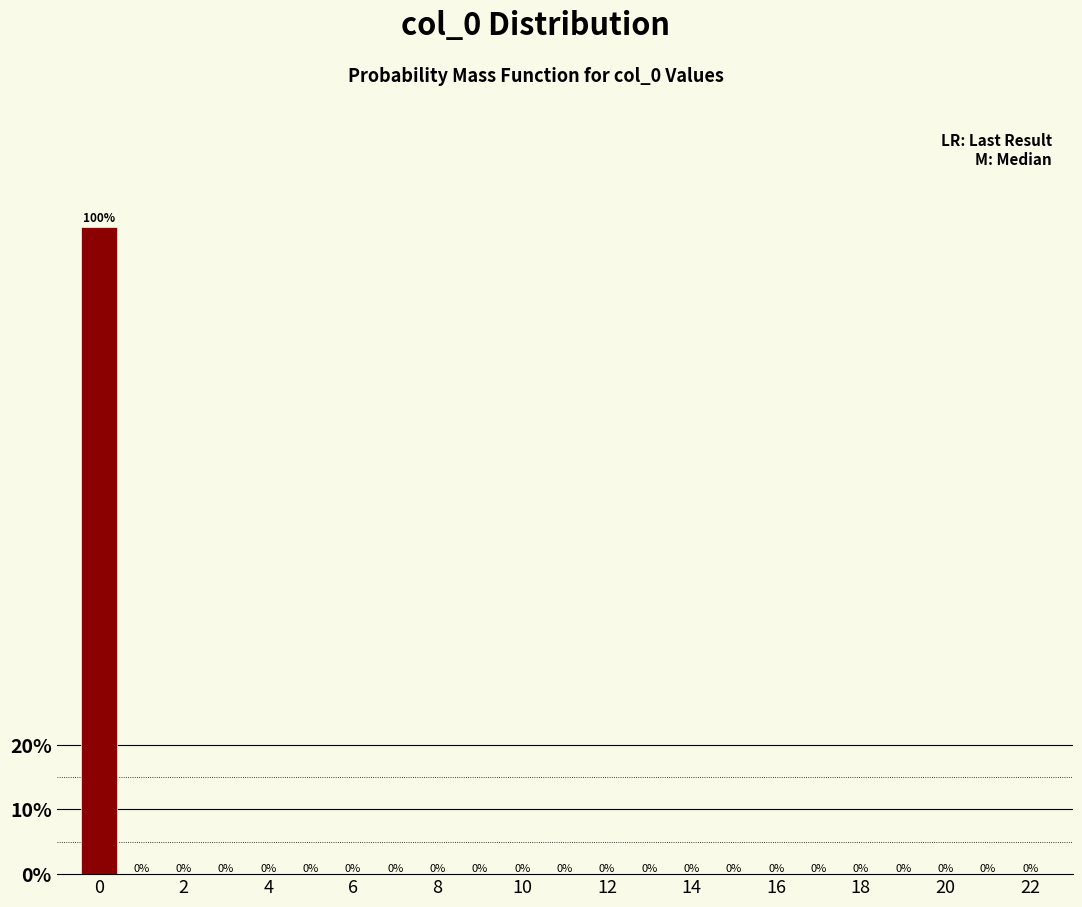

Reading left to right, list every bar in this chart as the range it spans on the x-axis followed by its height. The bar edges are not printed on the chart, so give them approximately, as read against the axis.

-0.5 to 0.5: 100
0.5 to 1.5: 0
1.5 to 2.5: 0
2.5 to 3.5: 0
3.5 to 4.5: 0
4.5 to 5.5: 0
5.5 to 6.5: 0
6.5 to 7.5: 0
7.5 to 8.5: 0
8.5 to 9.5: 0
9.5 to 10.5: 0
10.5 to 11.5: 0
11.5 to 12.5: 0
12.5 to 13.5: 0
13.5 to 14.5: 0
14.5 to 15.5: 0
15.5 to 16.5: 0
16.5 to 17.5: 0
17.5 to 18.5: 0
18.5 to 19.5: 0
19.5 to 20.5: 0
20.5 to 21.5: 0
21.5 to 22.5: 0